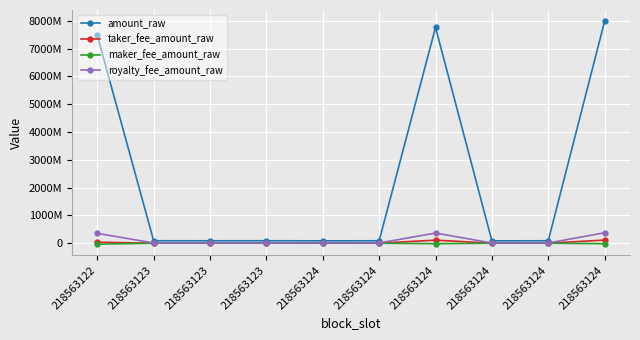

Where is the first local minimum for amount_raw?

218563123